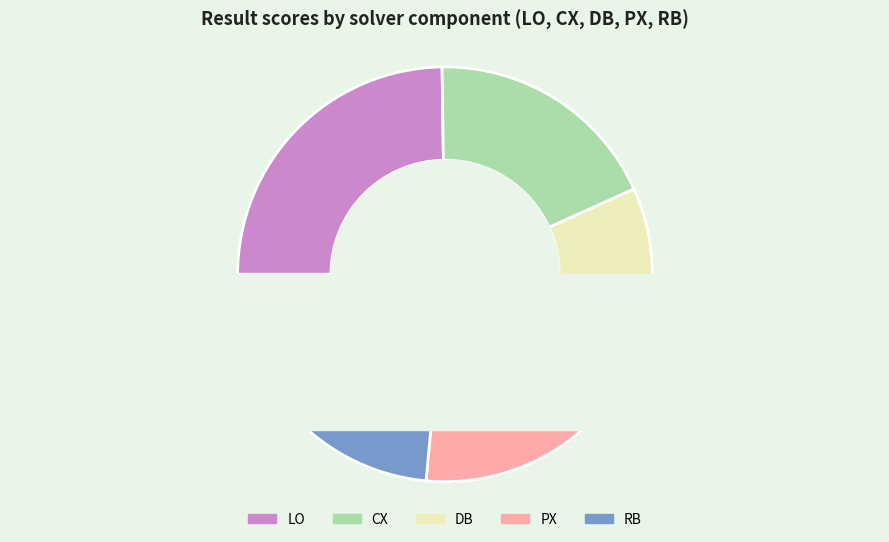

Which has a higher value, RB or CX?

RB